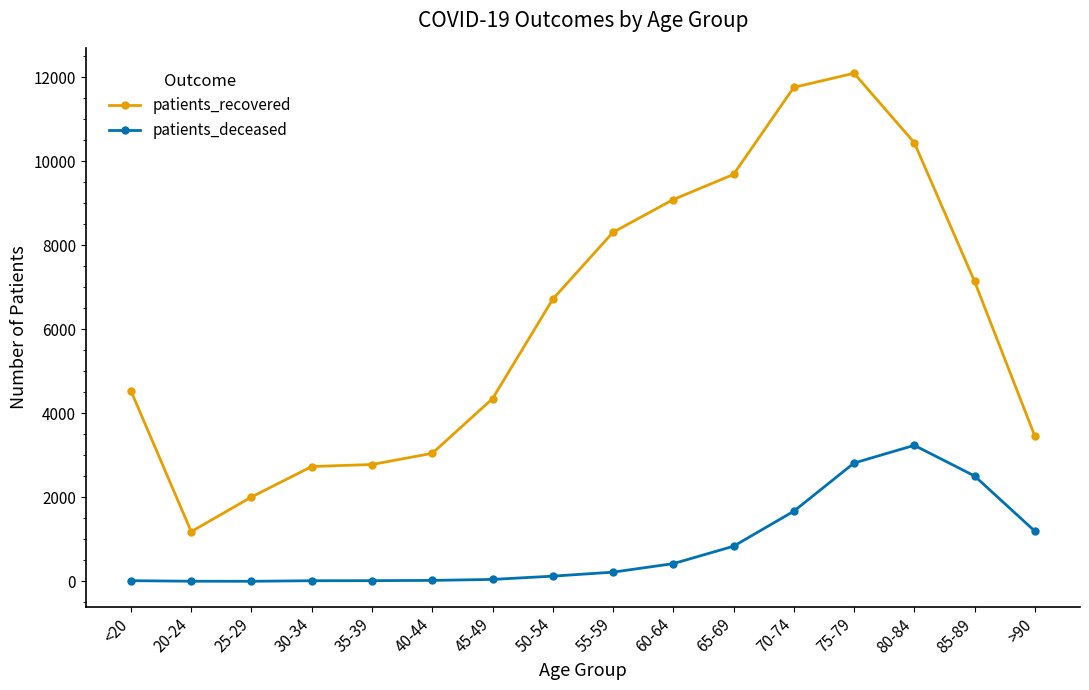

What is the spread (max minus min) of values at 20-24?

1180